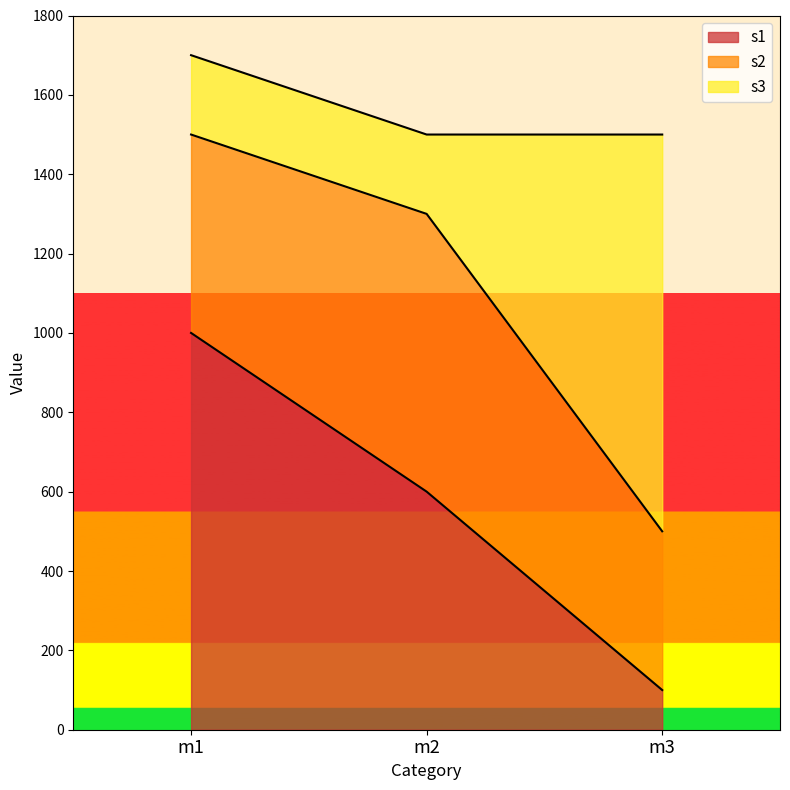

What is the approximate value of s1 at m2?

600